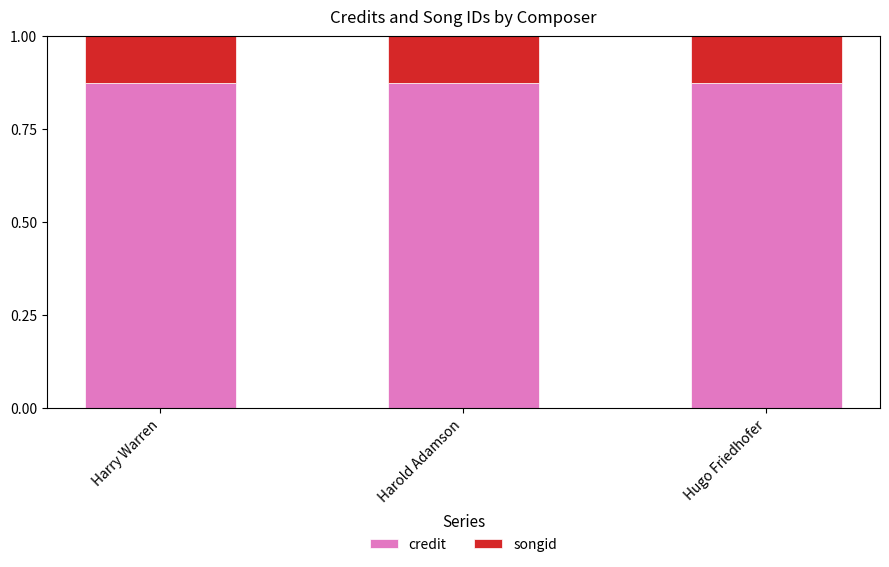

What is the sum of the credit values at Harry Warren and Hugo Friedhofer?

1.7